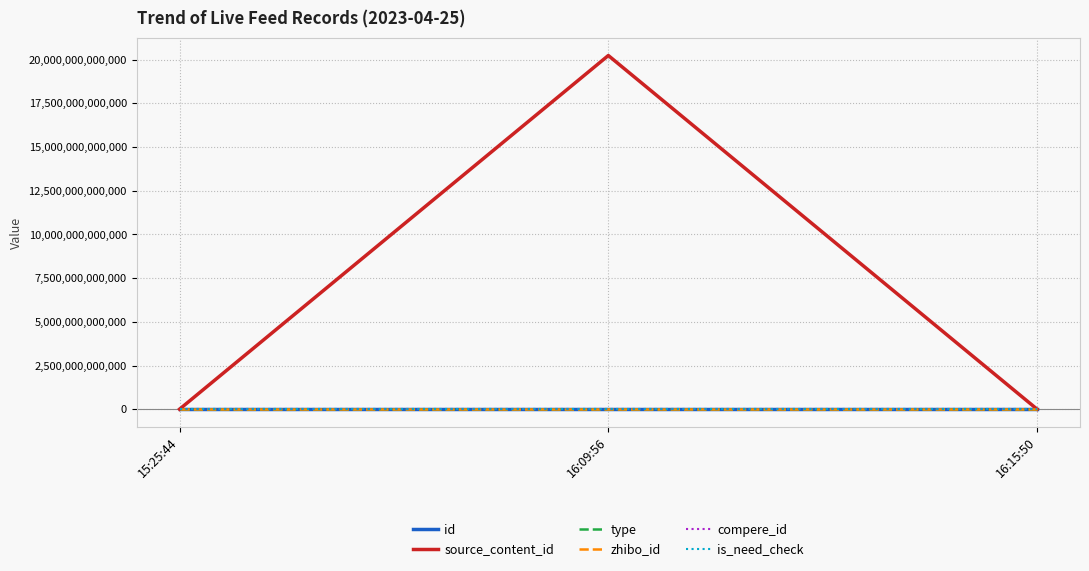

Does the chart have visible grid lines?

Yes